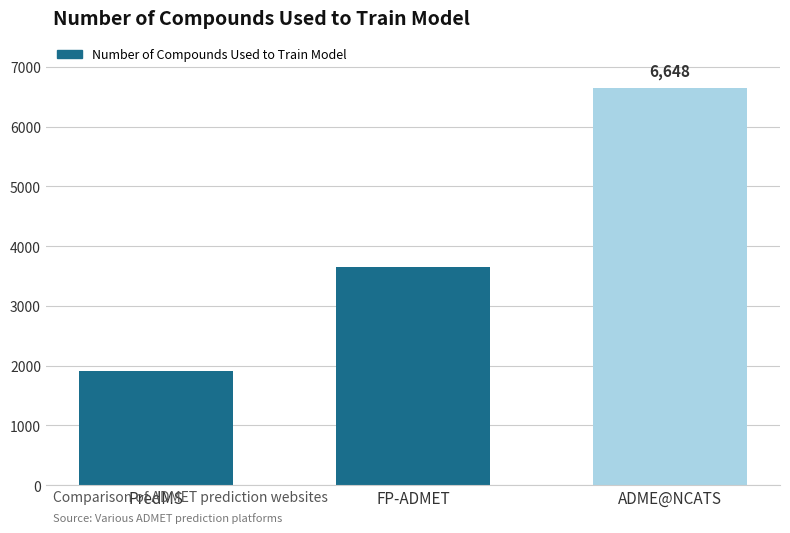

How many values are below 3654?

1